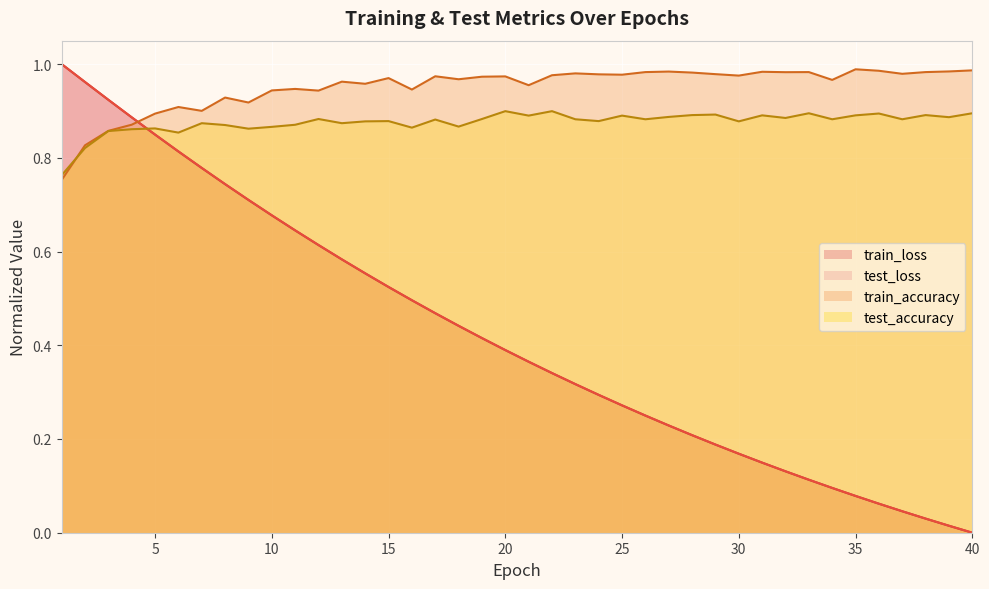

What is the lowest value of the test_accuracy series?

0.8